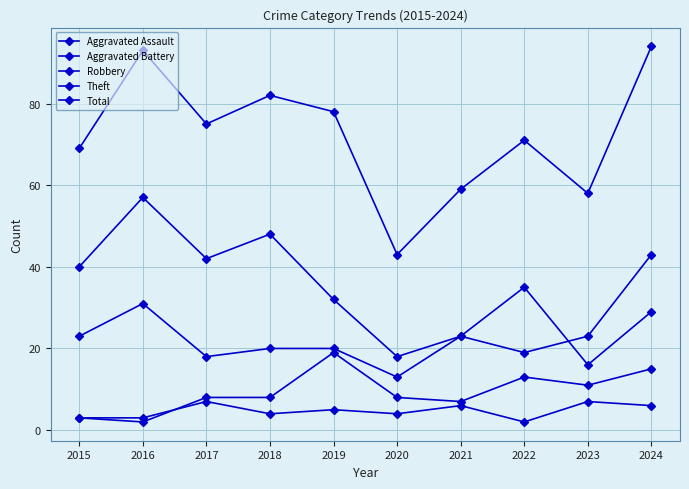

Which series has the largest total across all categories?

Total